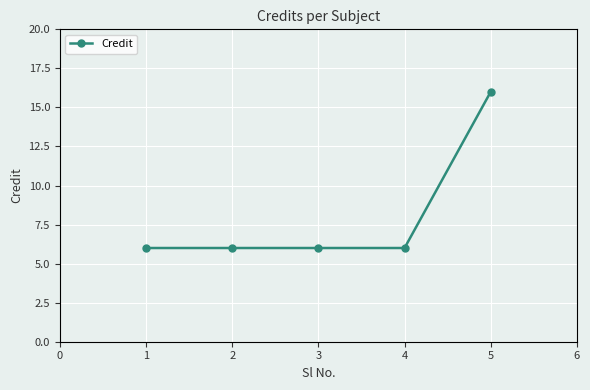

Reading right to left, what are all the values shown in this chart?

16	6	6	6	6